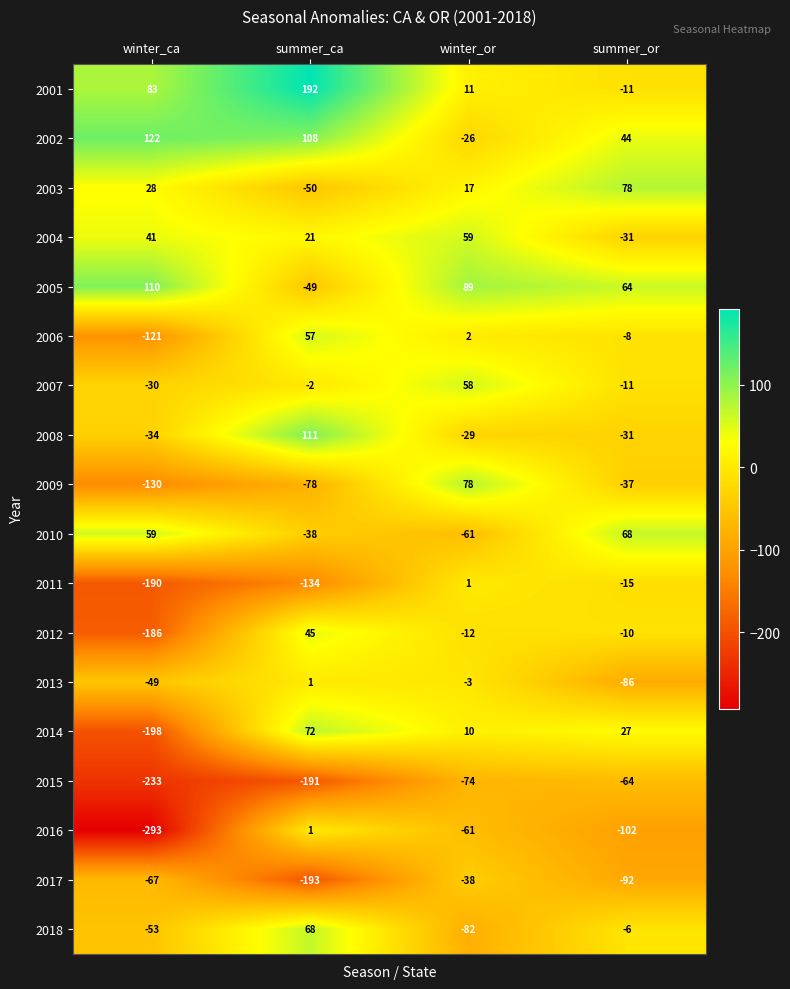

How many categories are shown in the chart?

4